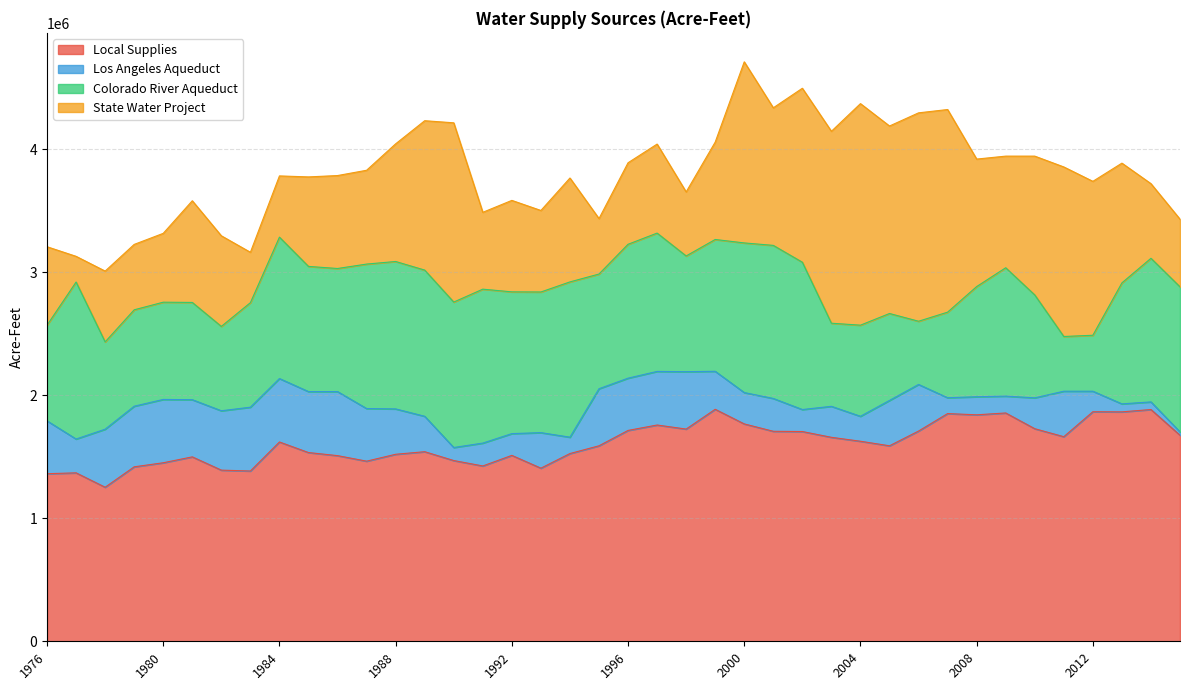

True or false: Local Supplies has a value of 2913107 at 2001.

False